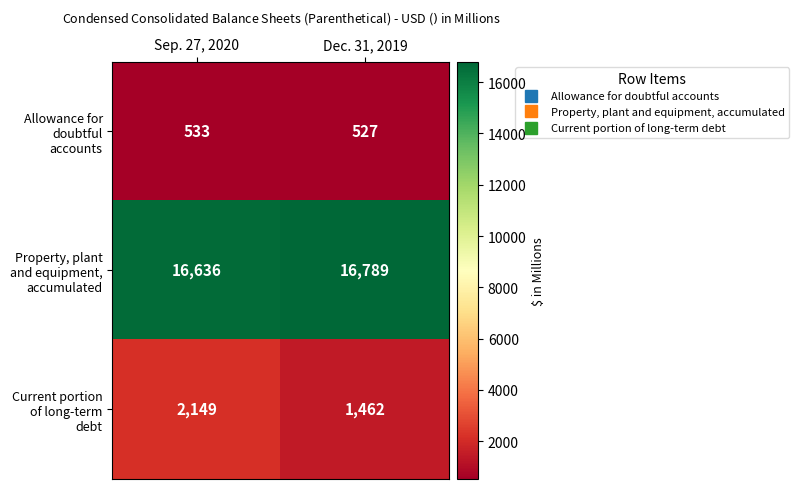

What is the minimum value shown in the chart?

527